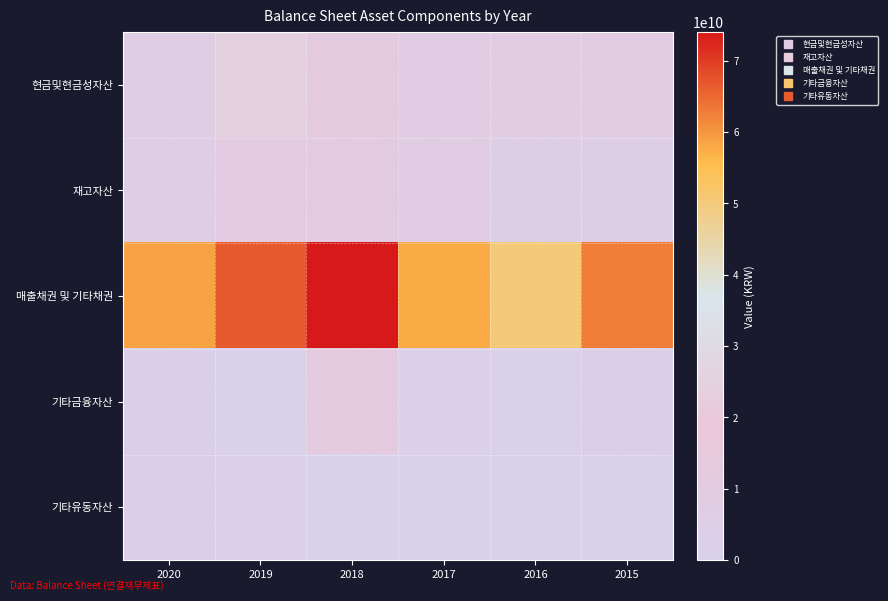

Reading left to right, list all the values displayed in this chart.

현금및현금성자산: 2020=7347607780	2019=24745760377	2018=11661705490	2017=8375490607	2016=8853097101	2015=9635947480
재고자산: 2020=6575829999	2019=10038479337	2018=10048400007	2017=8115436710	2016=4676186941	2015=4876482563
매출채권 및 기타채권: 2020=58485903890	2019=66534577028	2018=74031051481	2017=57762437105	2016=50531937387	2015=62484236321
기타금융자산: 2020=2171757270	2019=463000000	2018=11339125000	2017=2013000000	2016=1124500000	2015=3047733000
기타유동자산: 2020=2977859449	2019=2011900231	2018=661761147	2017=544613651	2016=858339724	2015=1257195986